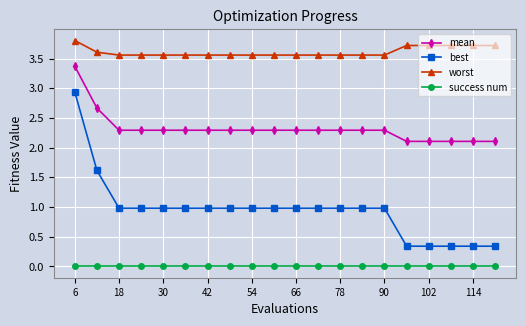

What is the sum of all worst values?

72.3